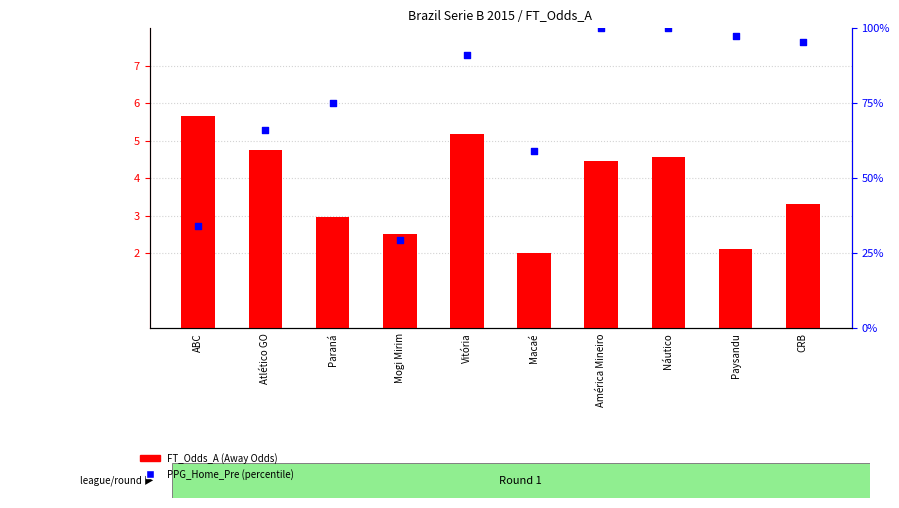

What is the total value across all series at Vitória?

96.1